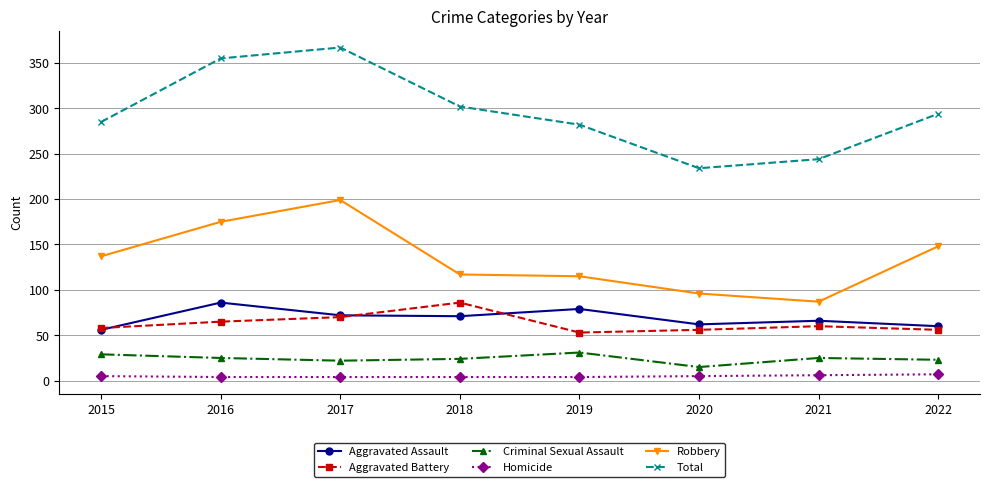

What are all the series names shown in the legend?

Aggravated Assault, Aggravated Battery, Criminal Sexual Assault, Homicide, Robbery, Total